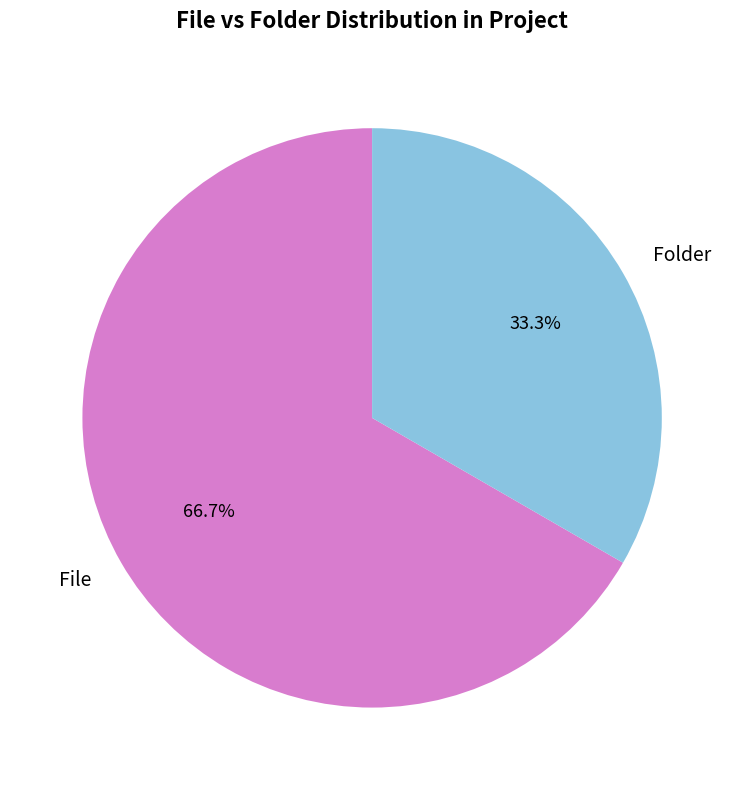

To the nearest percent, what portion does Folder represent?

33%